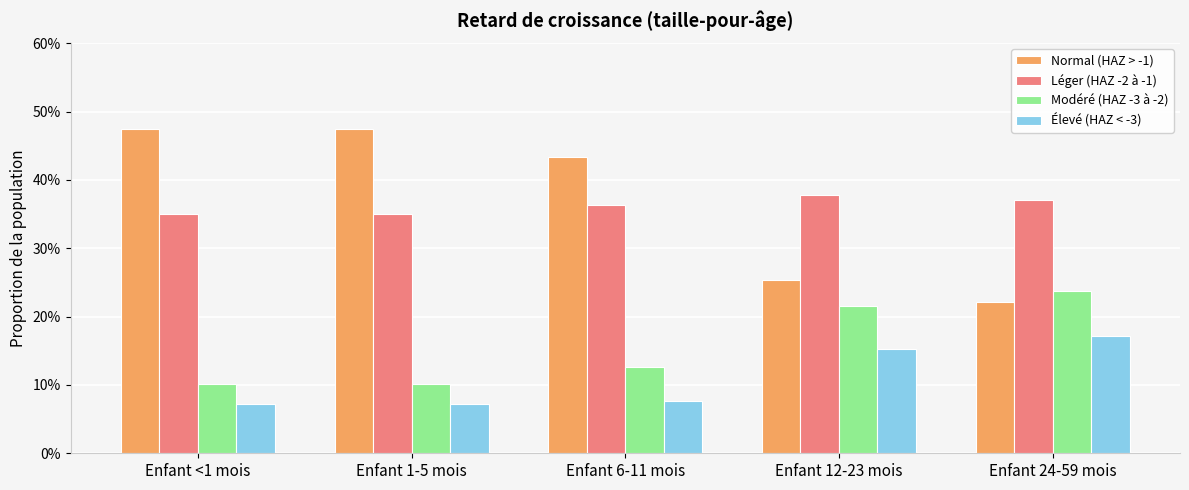

What is the sum of all Normal (HAZ > -1) values?

1.9